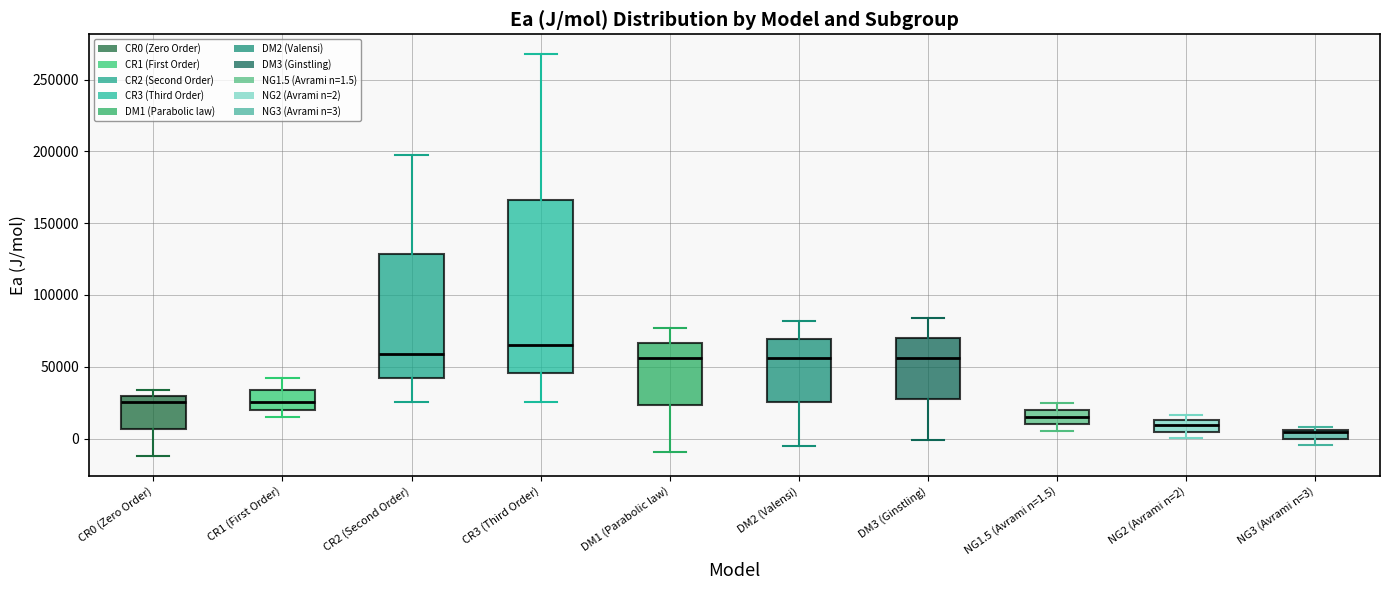

Where does the upper whisker of the box for CR1 (First Order) end on the y-axis? The values are not printed on the chart, so give them approximately, as read against the axis.

40000